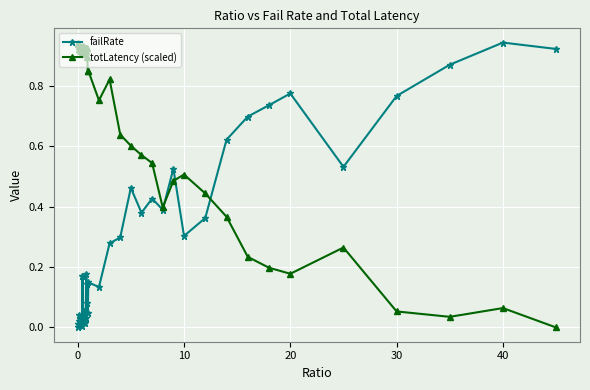

True or false: failRate has more than 2 interior local peaks.

True